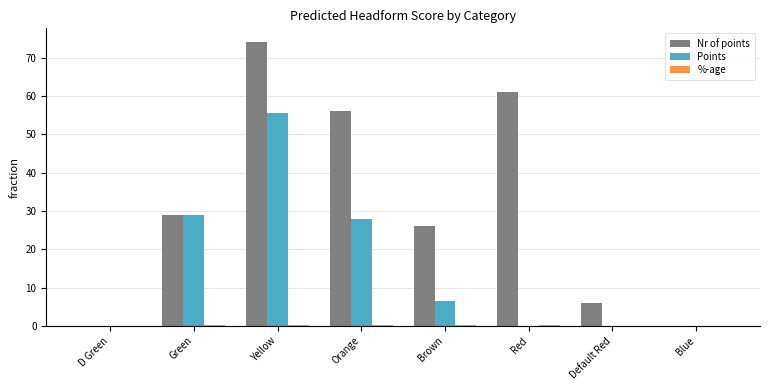

What is the highest value of the Nr of points series?

74.0